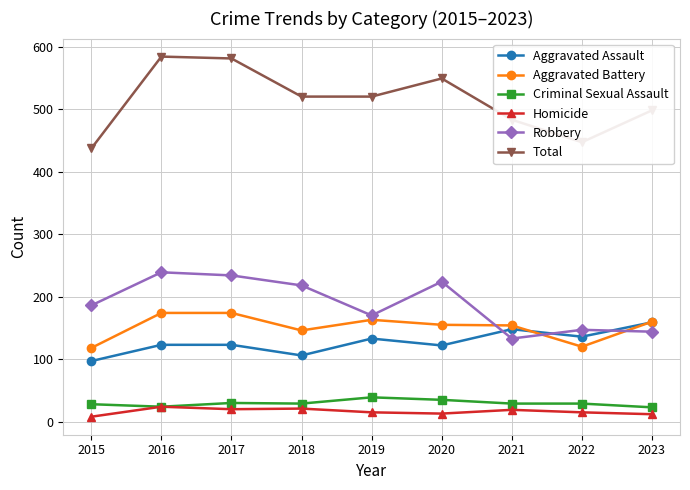

What is the greatest value displayed?

584